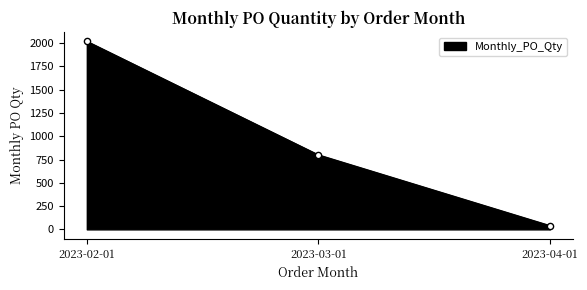

What is the ratio of the value at 2023-04-01 to the value at 2023-03-01?

0.1